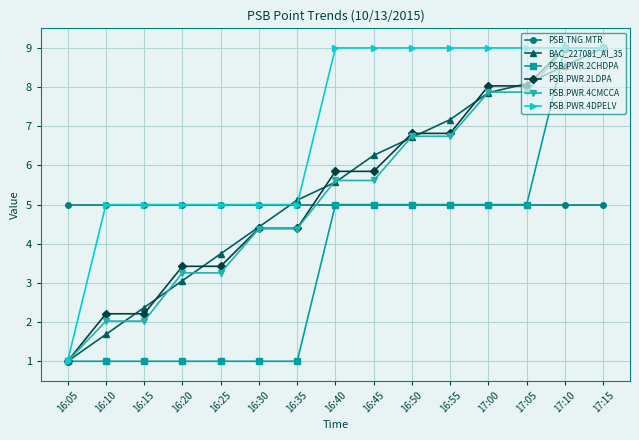

How many intersections are there between PSB.PWR.4CMCCA and PSB.TNG.MTR?

1